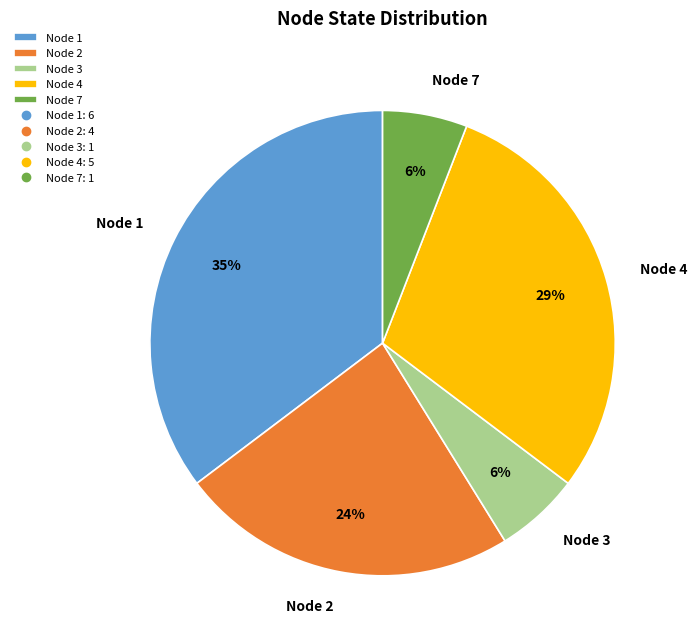

To the nearest percent, what percentage of the pie is Node 2?

24%